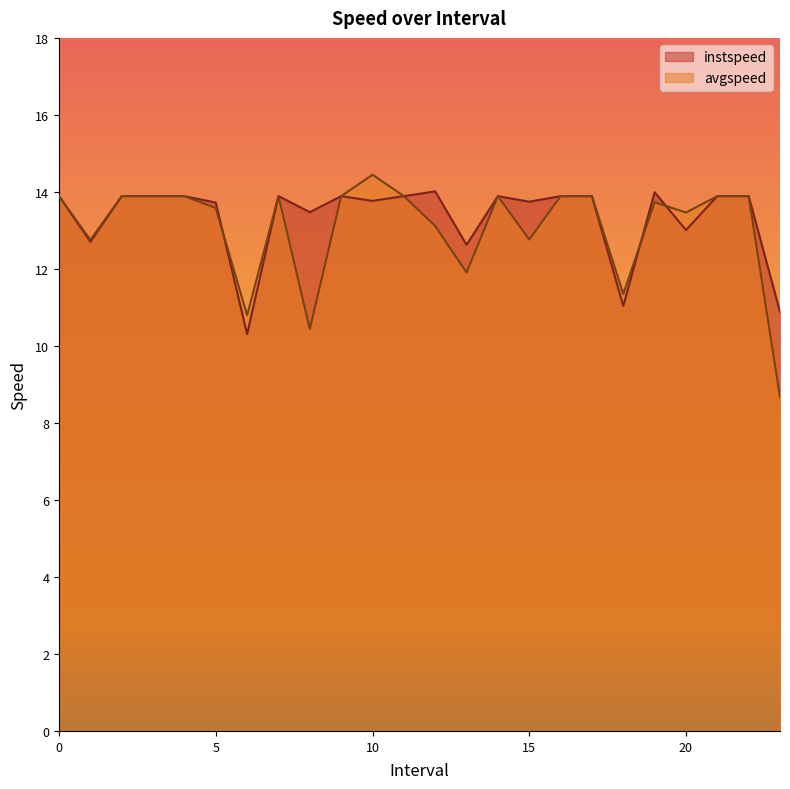

Between 1.0 and 8.0, which series saw the biggest shift?

avgspeed